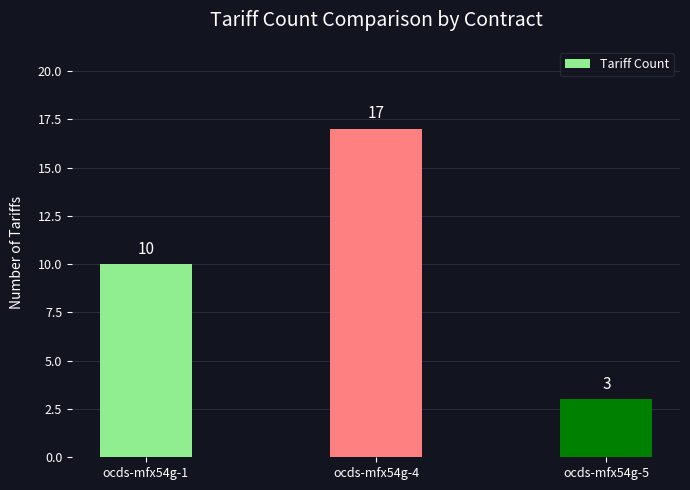

Where is the data nearest to the value 10?

ocds-mfx54g-1